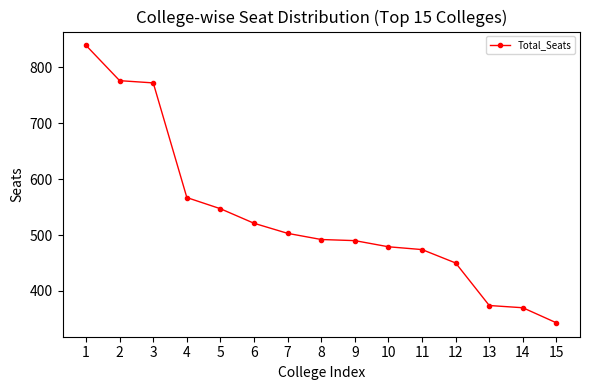

How many lines are shown in the chart?

1